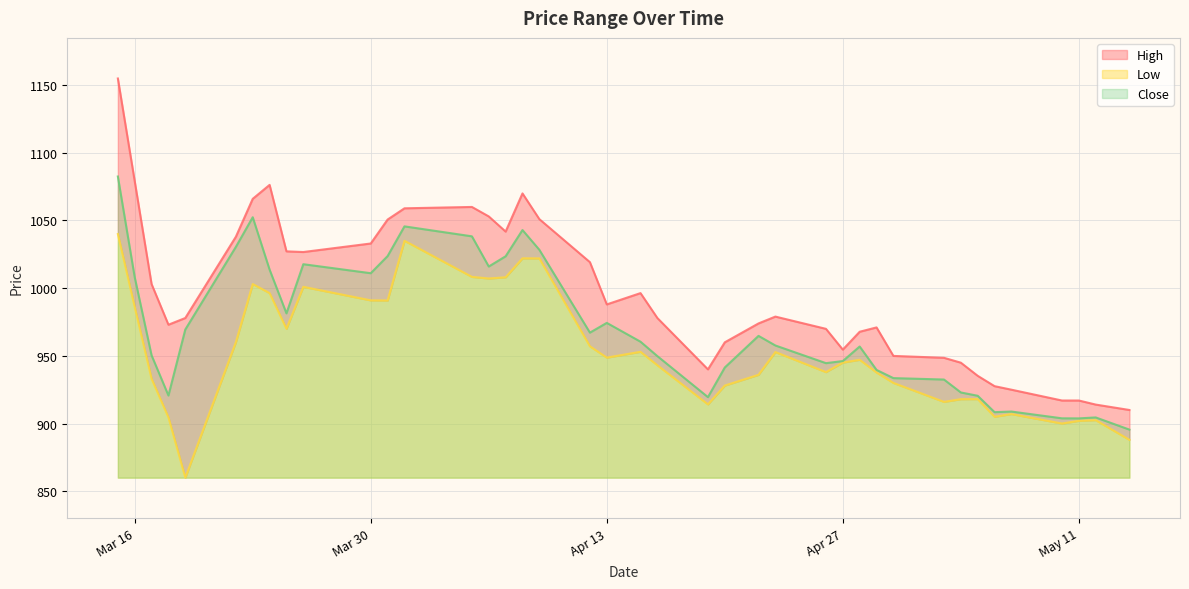

What is the highest value of the Close series?

1082.5